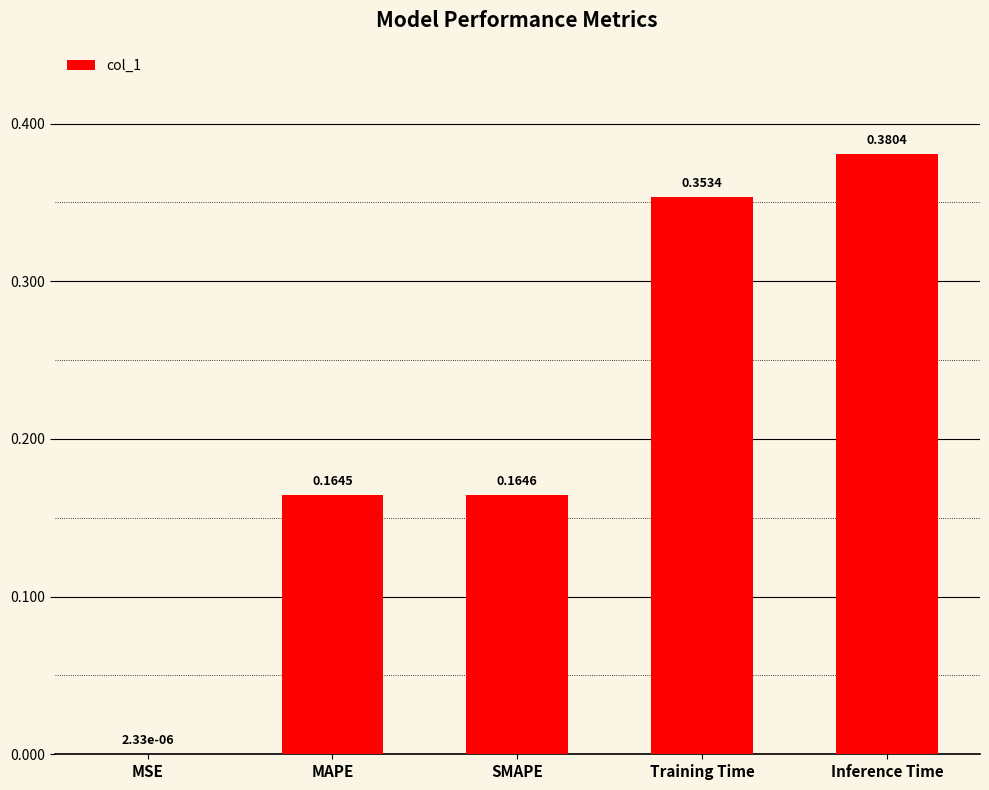

How many data points does each series have?

5